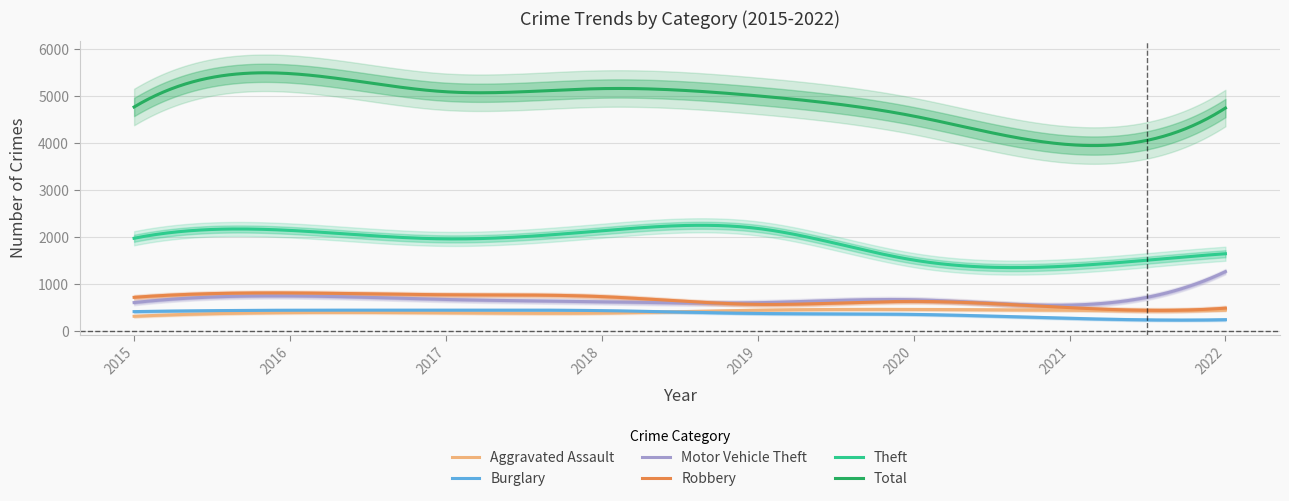

Rank the categories by Burglary value from lowest to highest.

2022, 2021, 2020, 2019, 2015, 2018, 2016, 2017